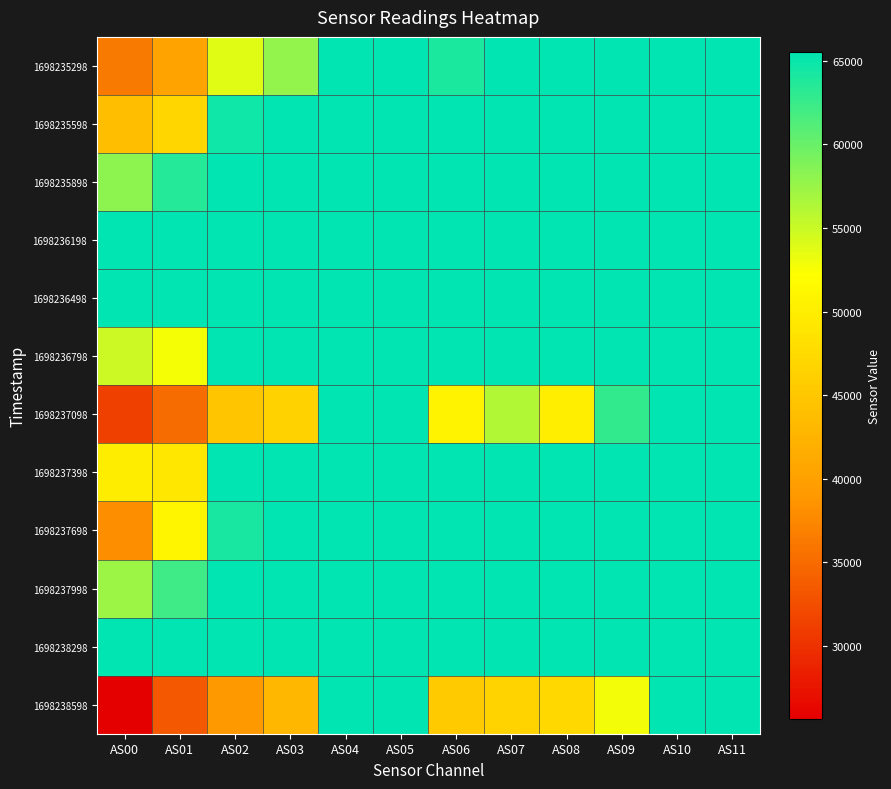

At which category is the sum across all series the highest?

AS04